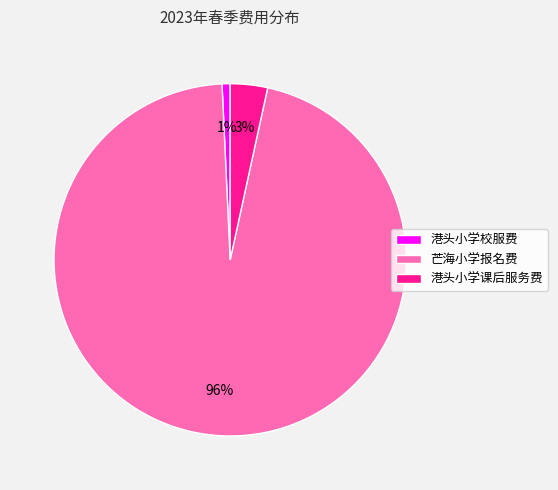

Is it true that 港头小学校服费 is 1% of the pie?

True